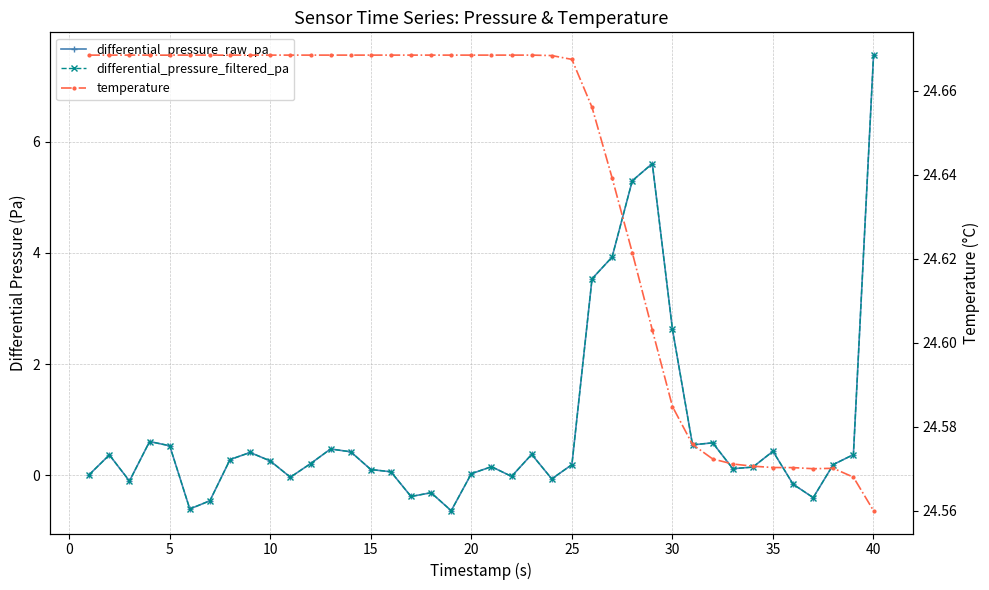

List the series in order of their peak value, highest first.

temperature, differential_pressure_raw_pa, differential_pressure_filtered_pa